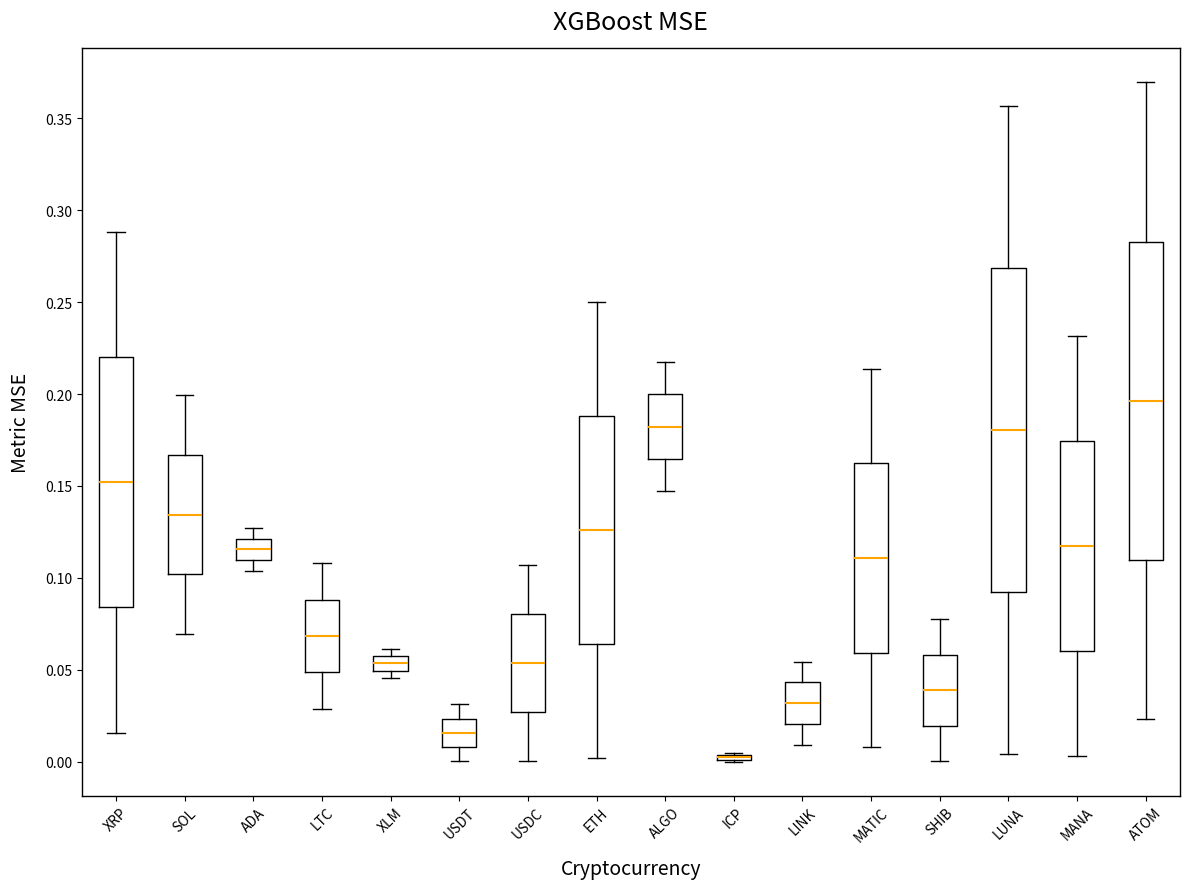

Reading left to right, read every box against the y-axis: the position of its median line, the range the box covers, and the ends of its whiskers. The values are not printed on the chart, so give them approximately, as read against the axis.

XRP: median 0.150, box 0.085 to 0.220, whiskers 0.015 to 0.290
SOL: median 0.135, box 0.100 to 0.165, whiskers 0.070 to 0.200
ADA: median 0.115, box 0.110 to 0.120, whiskers 0.105 to 0.125
LTC: median 0.070, box 0.050 to 0.090, whiskers 0.030 to 0.110
XLM: median 0.055 (inside the box), box 0.050 to 0.055, whiskers 0.045 to 0.060
USDT: median 0.015, box 0.010 to 0.025, whiskers 0.000 to 0.030
USDC: median 0.055, box 0.025 to 0.080, whiskers 0.000 to 0.105
ETH: median 0.125, box 0.065 to 0.190, whiskers 0.000 to 0.250
ALGO: median 0.180, box 0.165 to 0.200, whiskers 0.145 to 0.215
ICP: box collapsed to a line at 0.000, whiskers 0.000 to 0.005
LINK: median 0.030, box 0.020 to 0.045, whiskers 0.010 to 0.055
MATIC: median 0.110, box 0.060 to 0.160, whiskers 0.010 to 0.215
SHIB: median 0.040, box 0.020 to 0.060, whiskers 0.000 to 0.080
LUNA: median 0.180, box 0.090 to 0.270, whiskers 0.005 to 0.355
MANA: median 0.115, box 0.060 to 0.175, whiskers 0.005 to 0.230
ATOM: median 0.195, box 0.110 to 0.285, whiskers 0.025 to 0.370